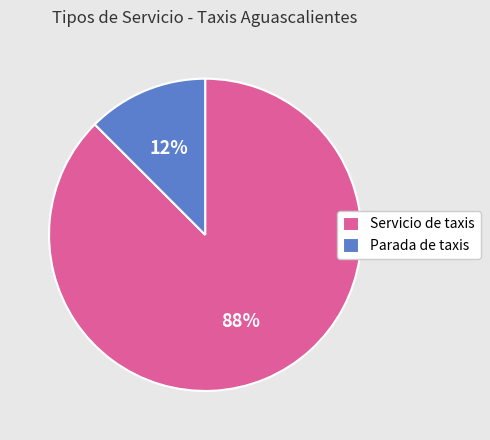

How many segments does this pie chart have?

2